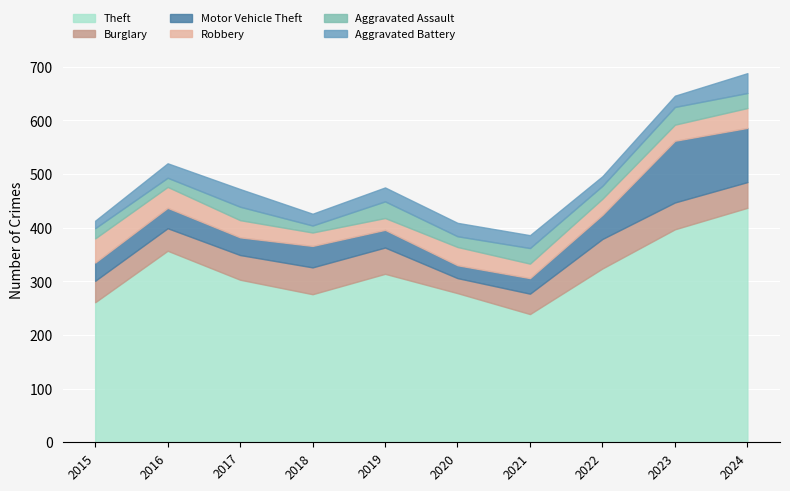

What is the value of the Motor Vehicle Theft point at the 1st from the left?

34